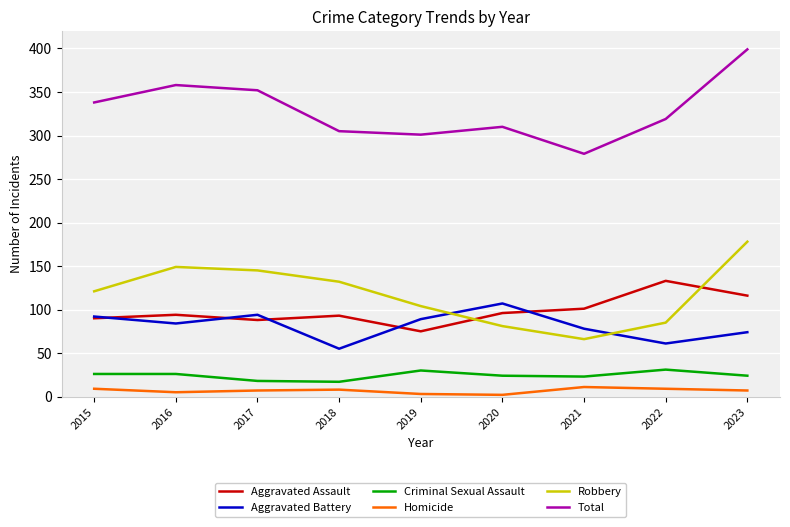

Which series has the largest range (max minus min)?

Total